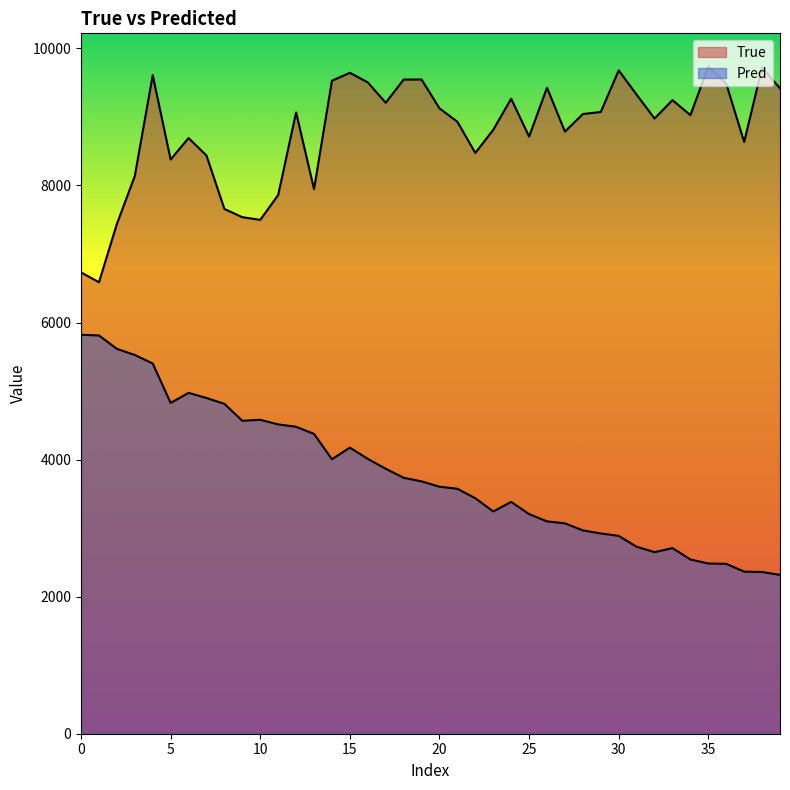

What is the approximate value of Pred at 0?

5821.7